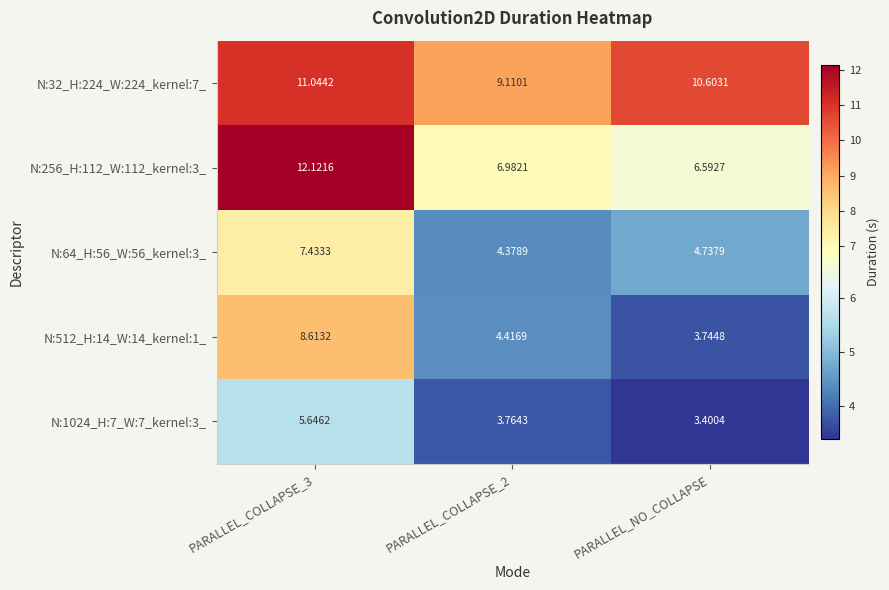

At which category is the sum across all series the highest?

PARALLEL_COLLAPSE_3